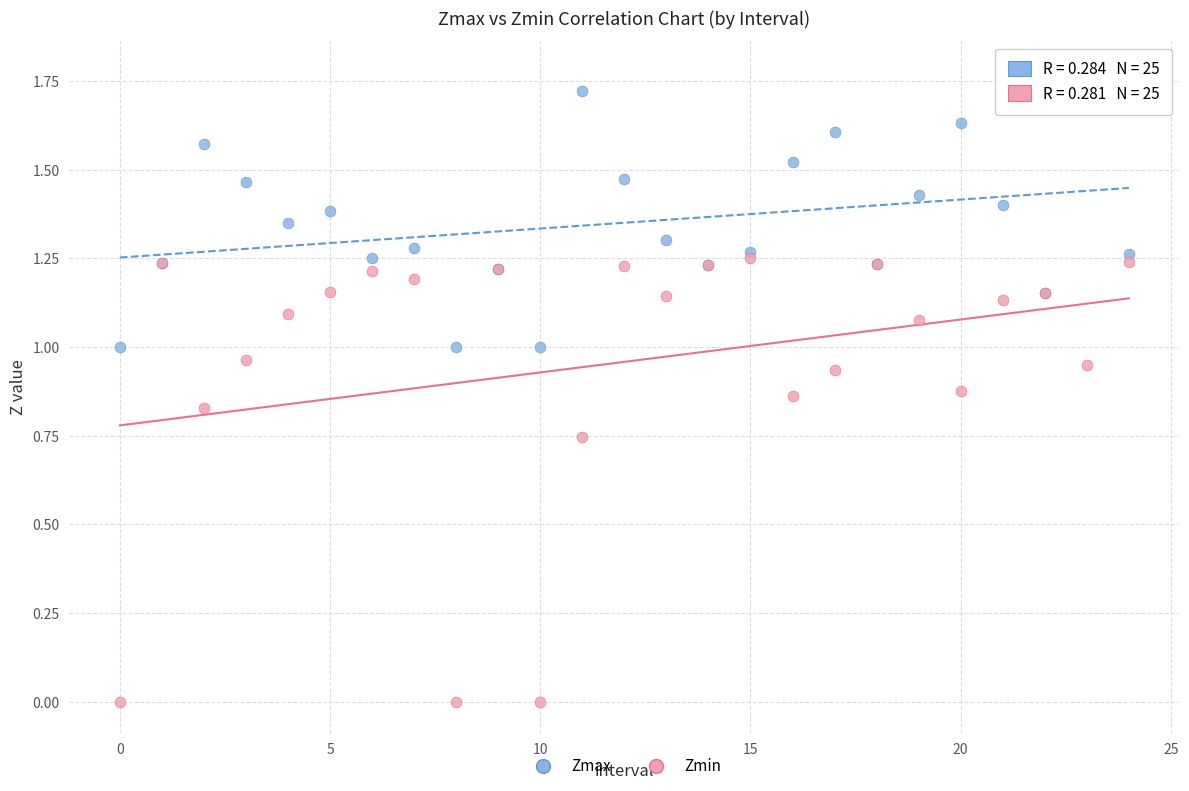

Which series reaches the maximum Y coordinate?

Zmax